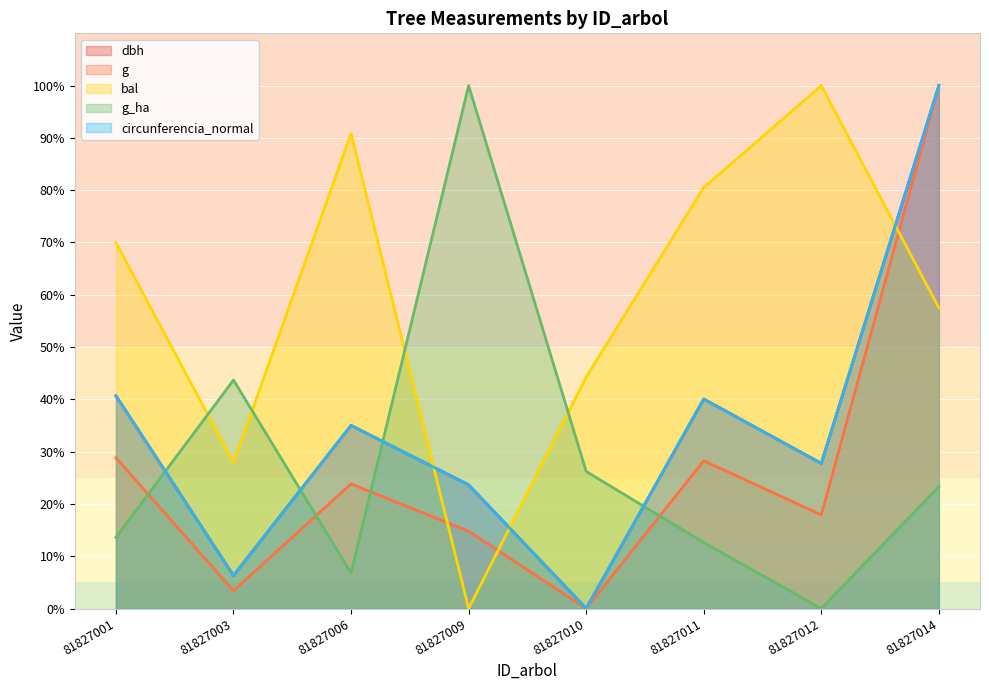

The value of g at 81827011 is 28.3. True or false?

True